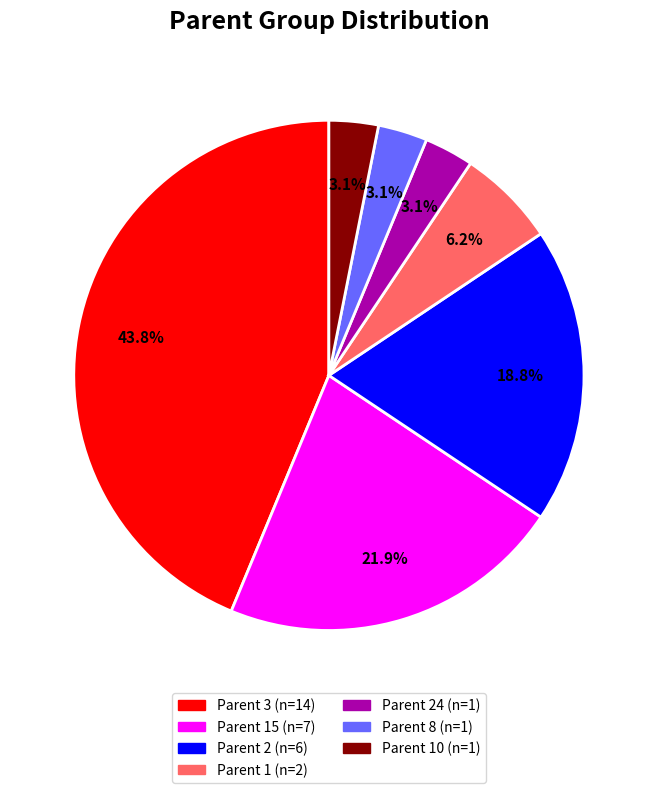

Does any single category account for the majority?

No